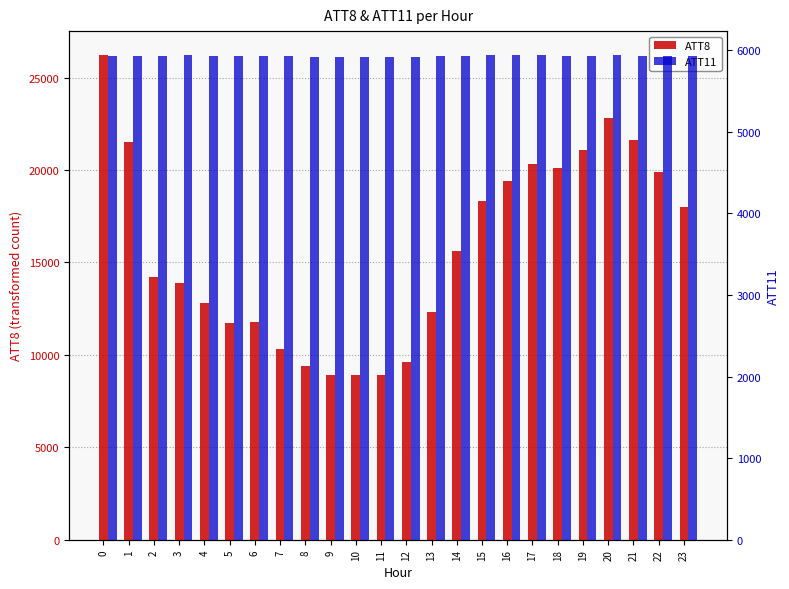

How many values in the ATT8 series exceed 15600?

11